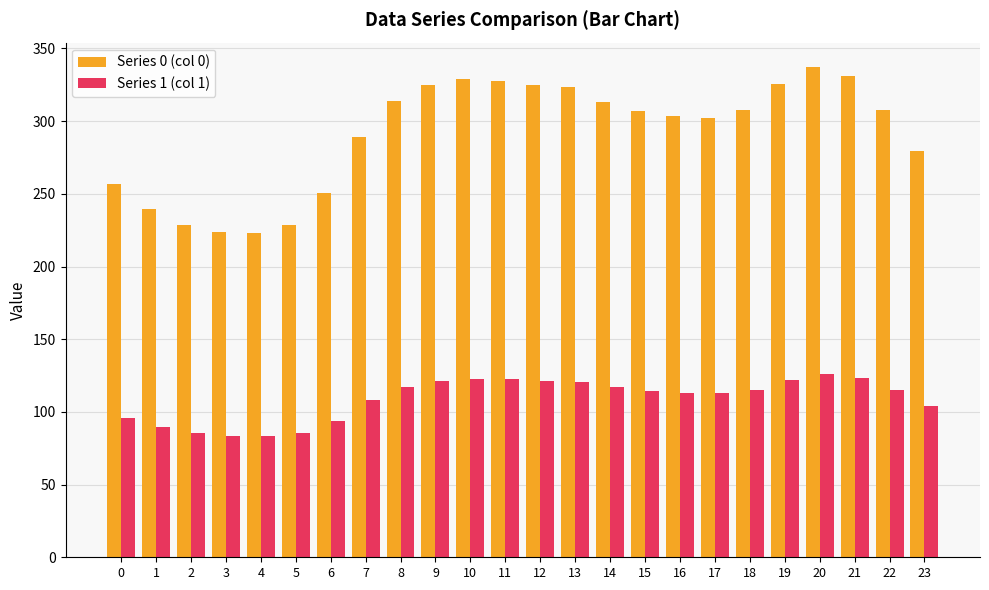

What is the sum of all Series 0 (col 0) values?

6999.2